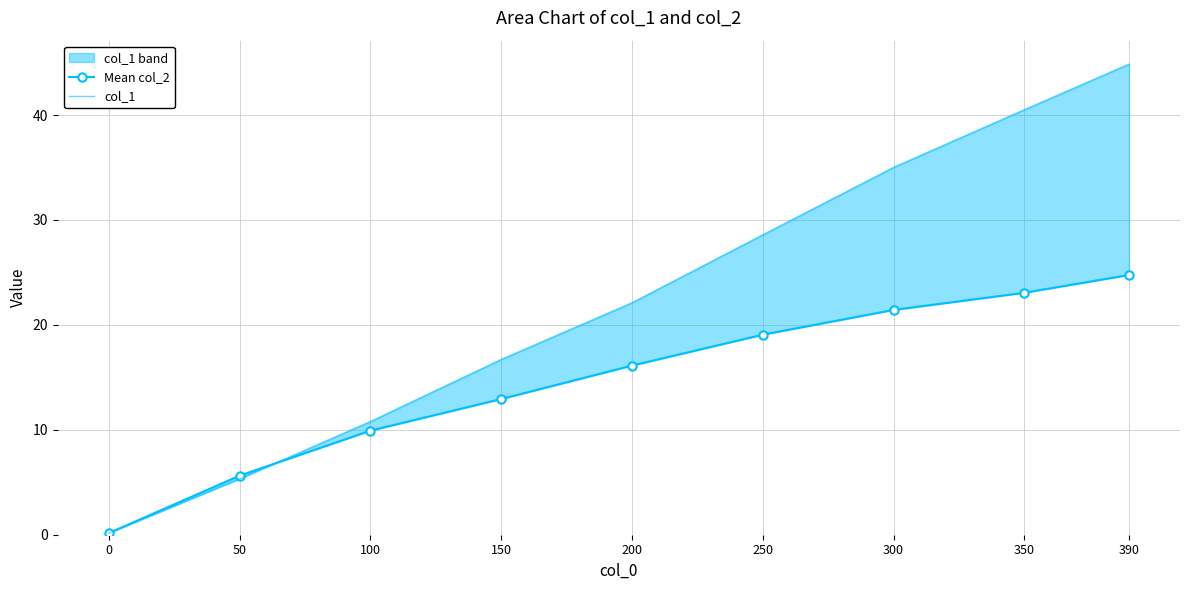

Reading right to left, what are all the values shown in this chart?

Mean col_2: 390=24.8	350=23.1	300=21.4	250=19.1	200=16.1	150=12.9	100=9.9	50=5.6	0=0.2
col_1: 390=44.9	350=40.5	300=35.0	250=28.6	200=22.1	150=16.7	100=10.8	50=5.3	0=0.2